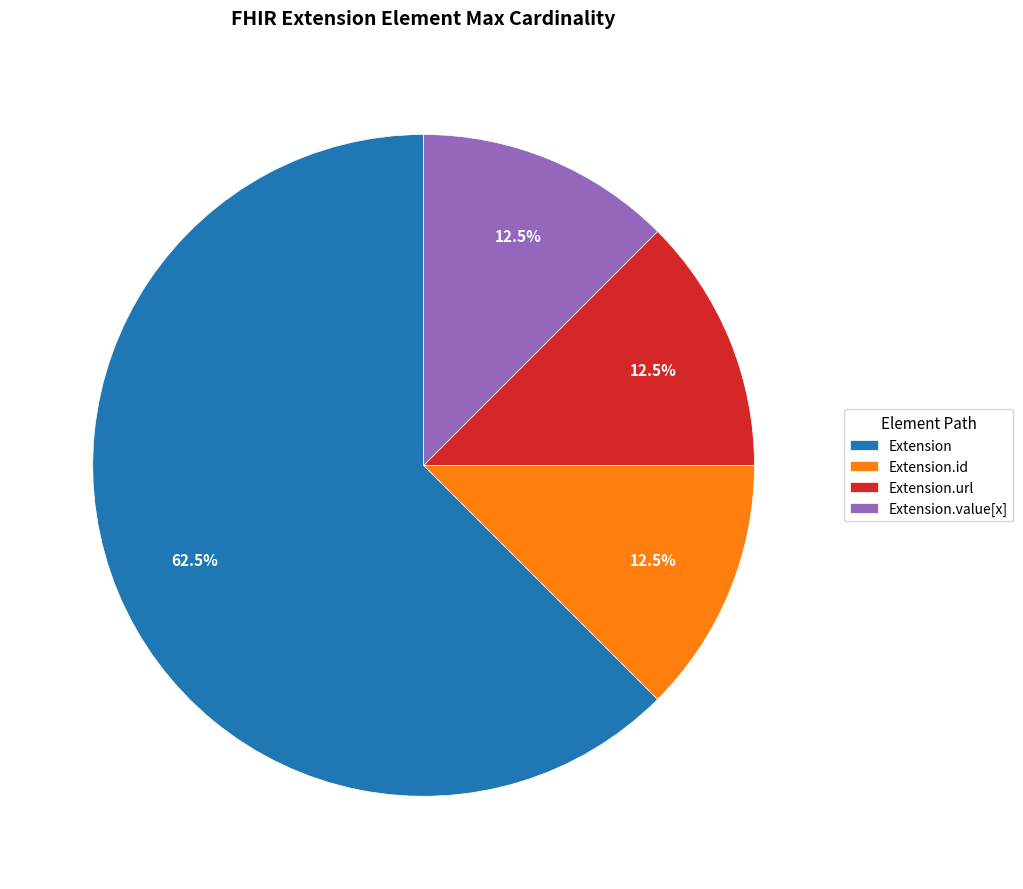

Does any single category account for the majority?

Yes